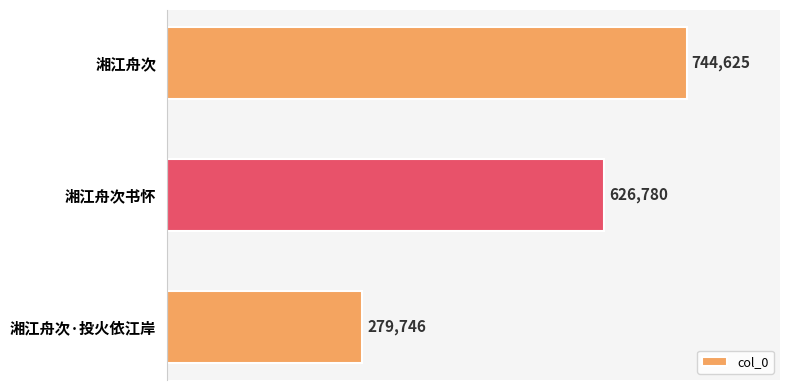

Reading top to bottom, extract all data points from this chart.

744625	626780	279746